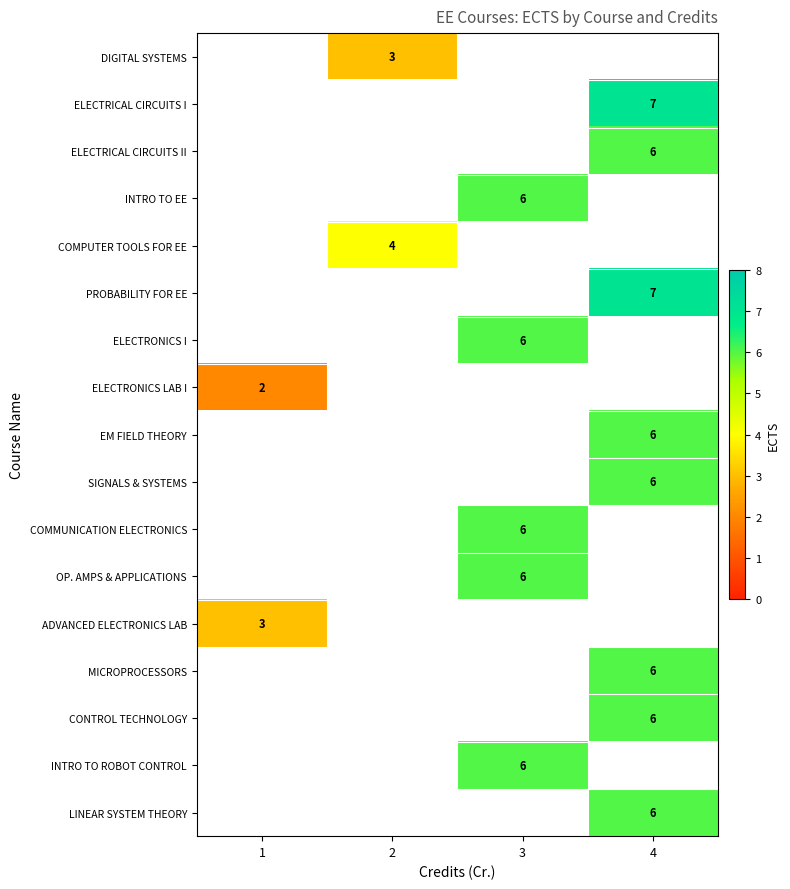

How many categories are shown in the chart?

4